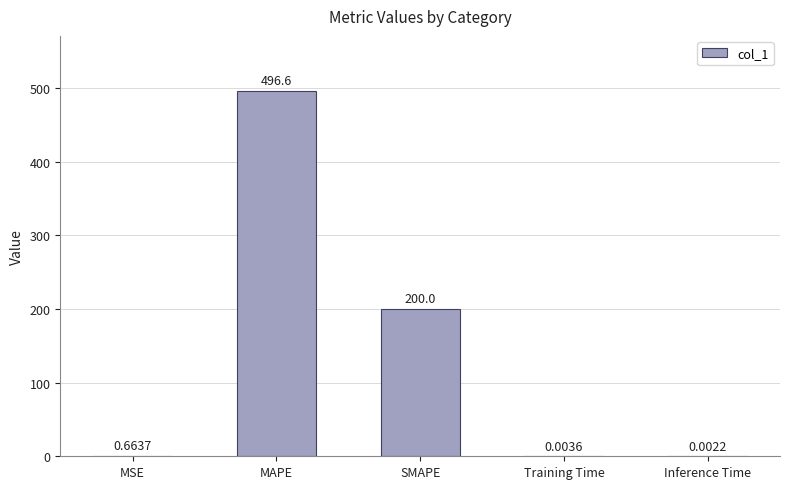

What is the change in value from MSE to SMAPE?

+199.3